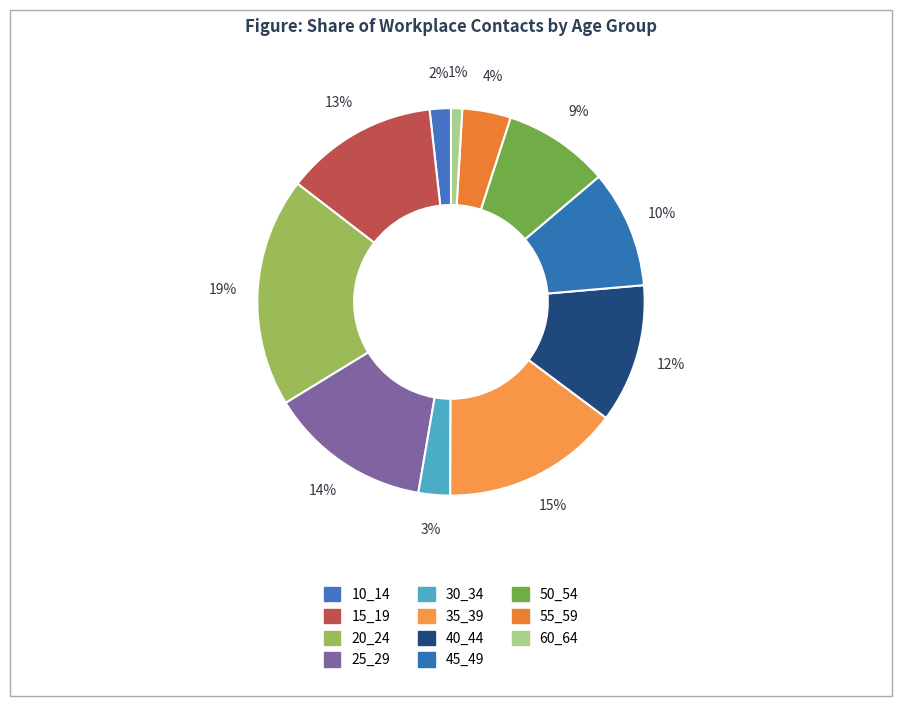

How many slices are in this pie chart?

11